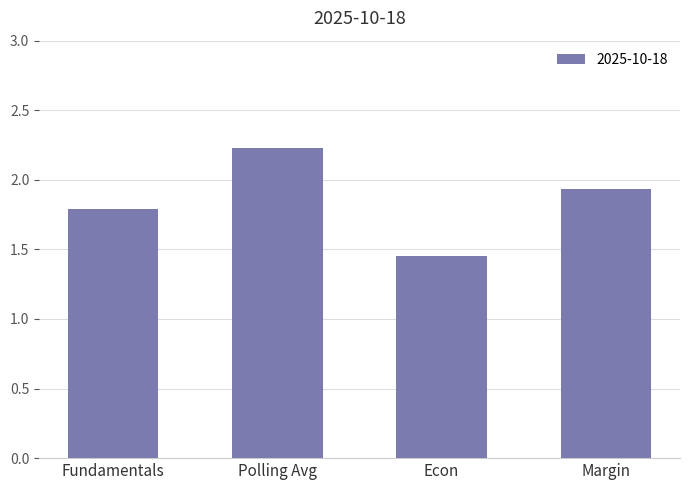

Does the chart contain stacked bars?

No